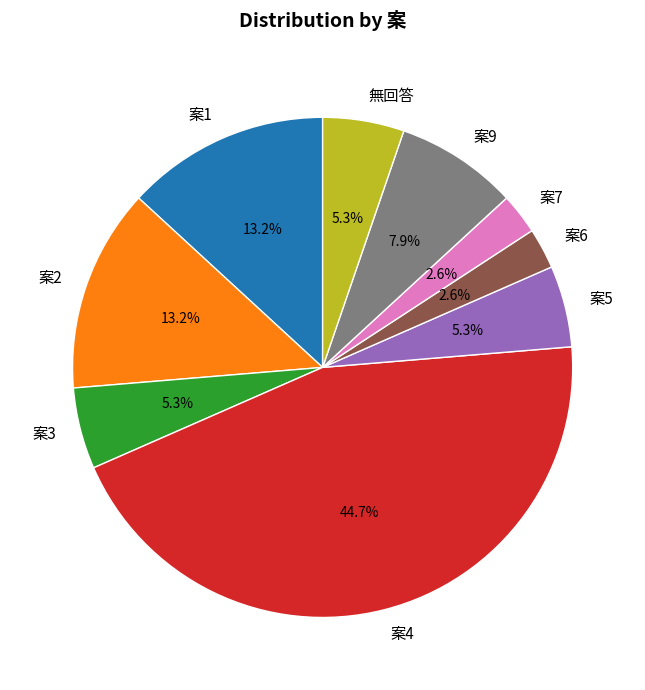

Approximately how many times larger is the value at 無回答 compared to 案2?

0.4